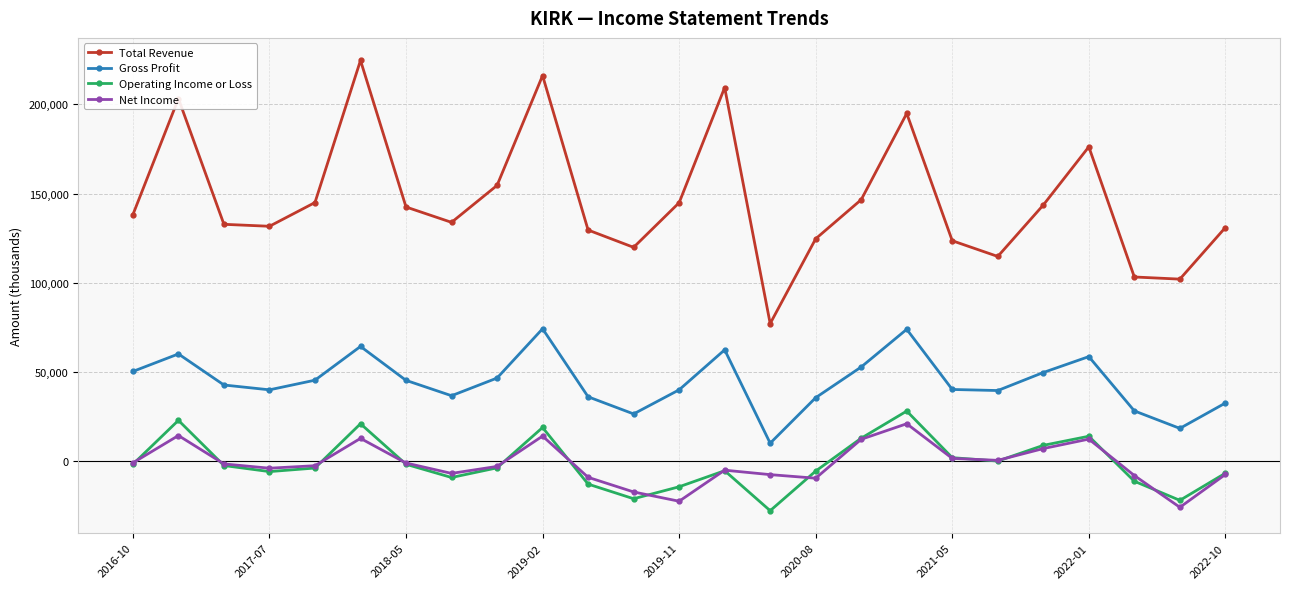

True or false: Total Revenue and Net Income intersect in this chart.

False